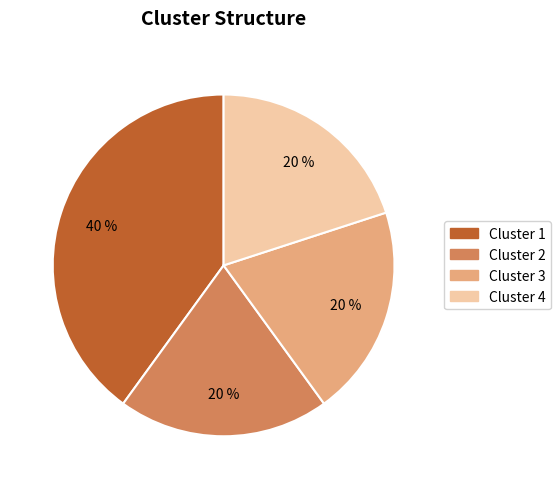

Which slice is the largest?

Cluster 1